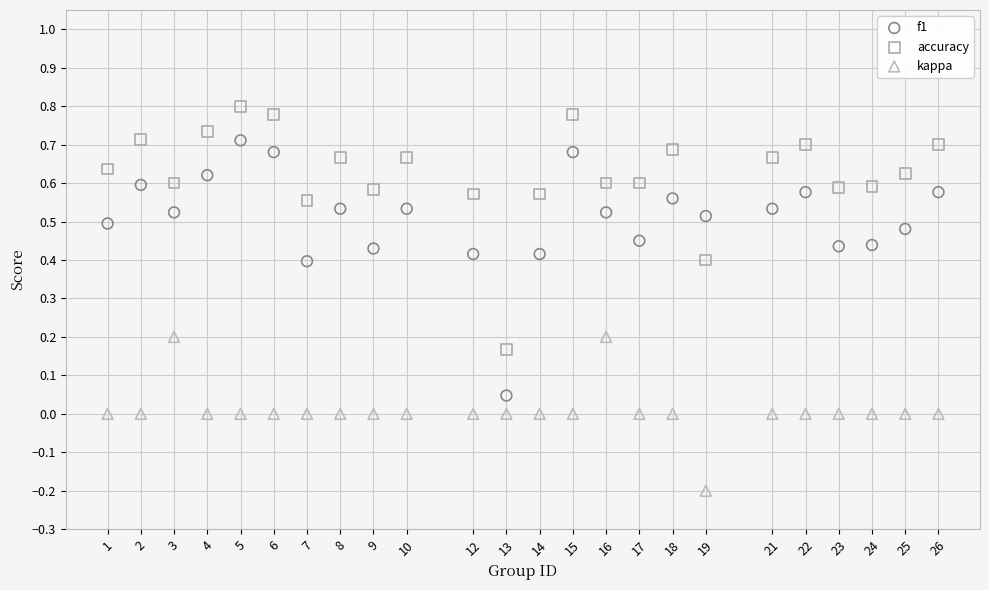

What are all the series names shown in the legend?

f1, accuracy, kappa